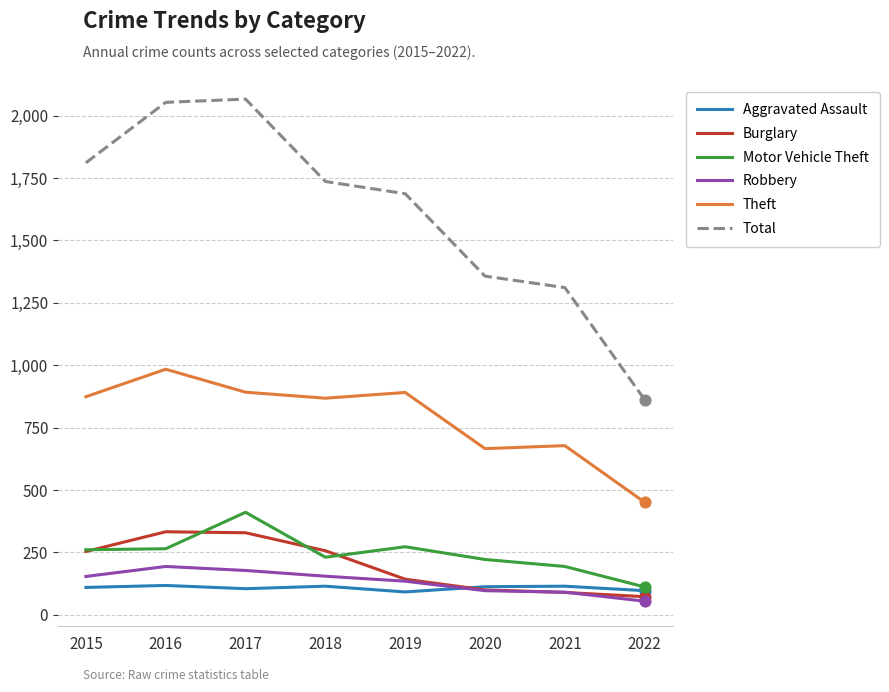

What is the difference between the highest and lowest values at 2019?

1595